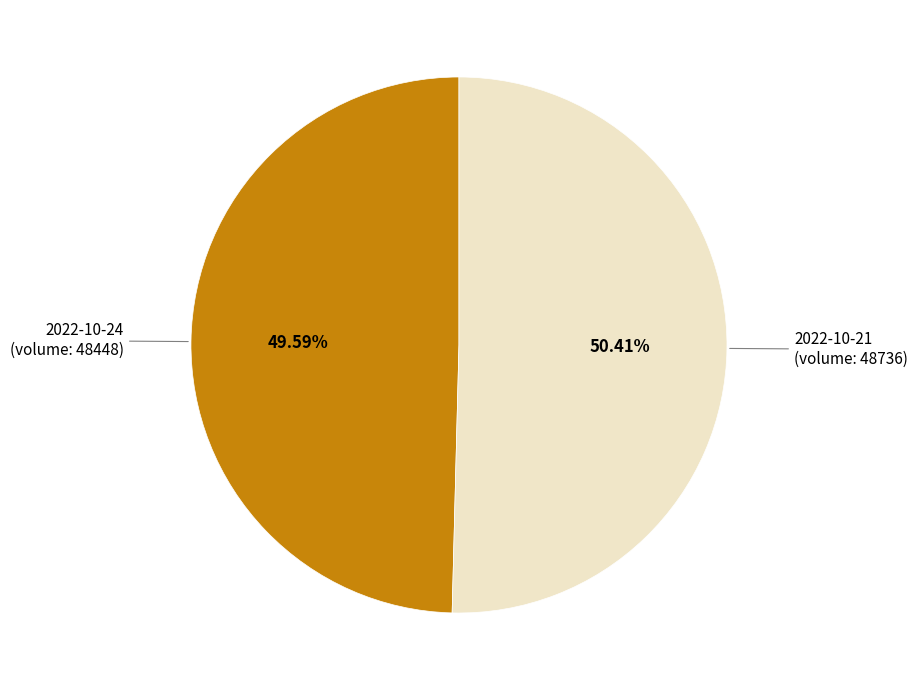

What is the ratio of the value at 2022-10-21 (volume: 48736) to the value at 2022-10-24 (volume: 48448)?

1.0